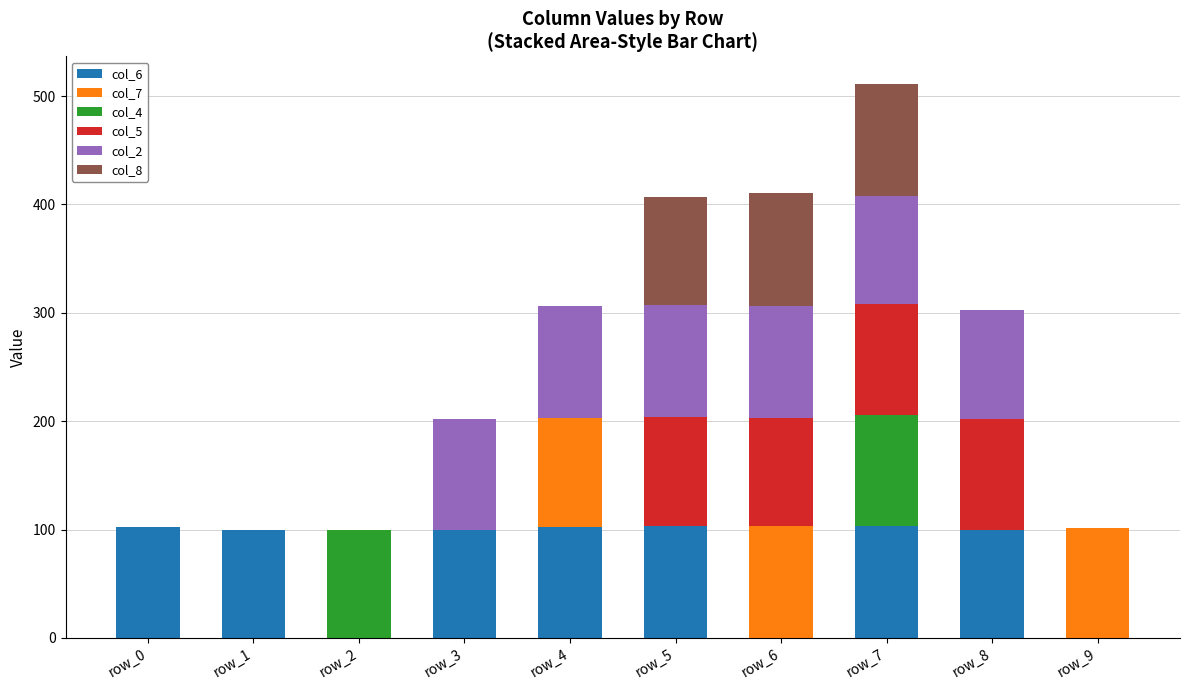

How many data points does each series have?

10